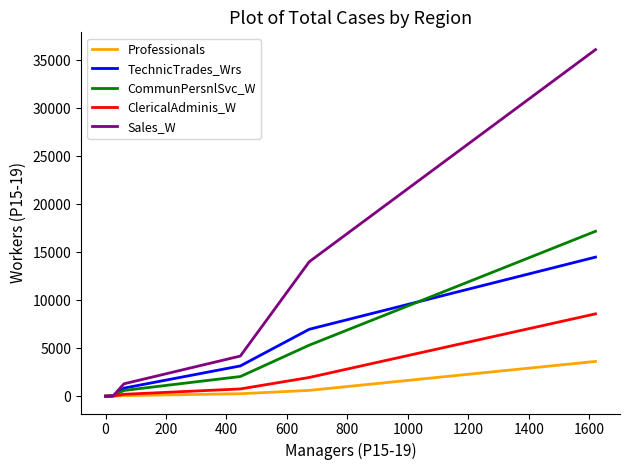

What is the sum of all ClericalAdminis_W values?

11489